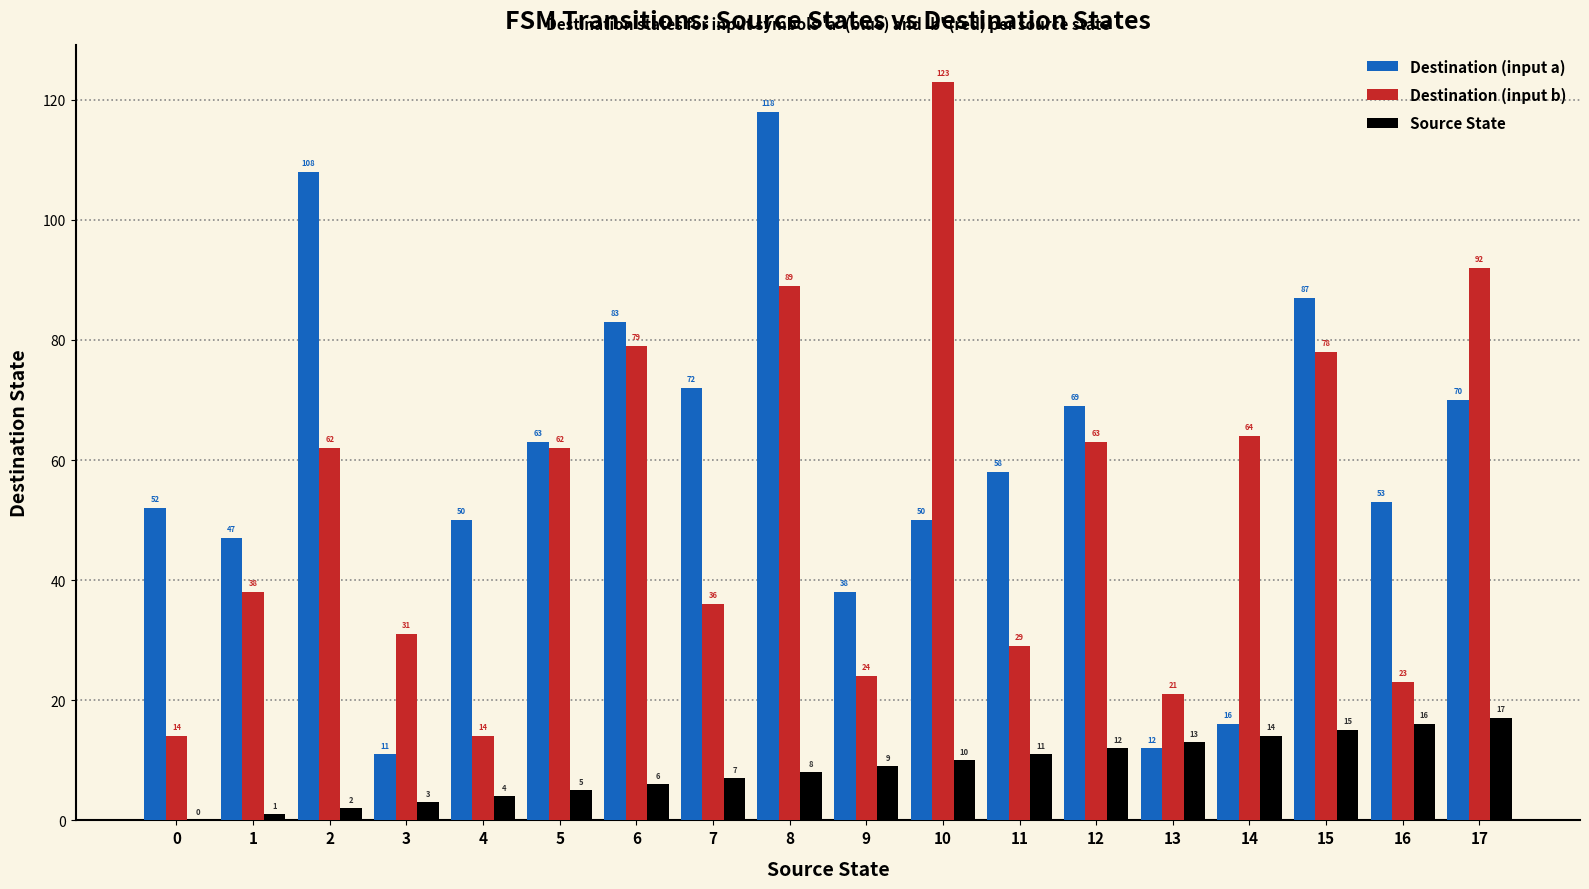

At which label is Source State closest to 8?

8